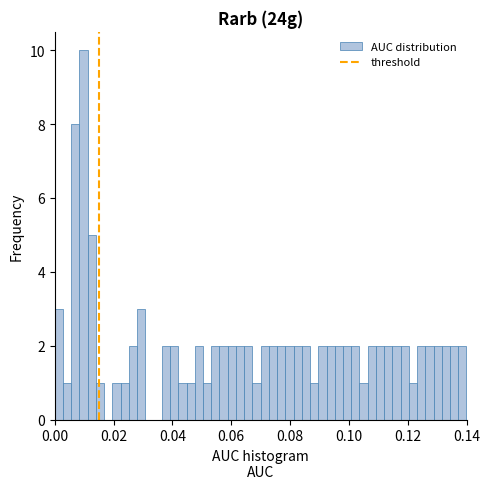

Around what value on the x-axis is the tallest bar? Give the approximate position of its centre, as read against the axis.

0.010